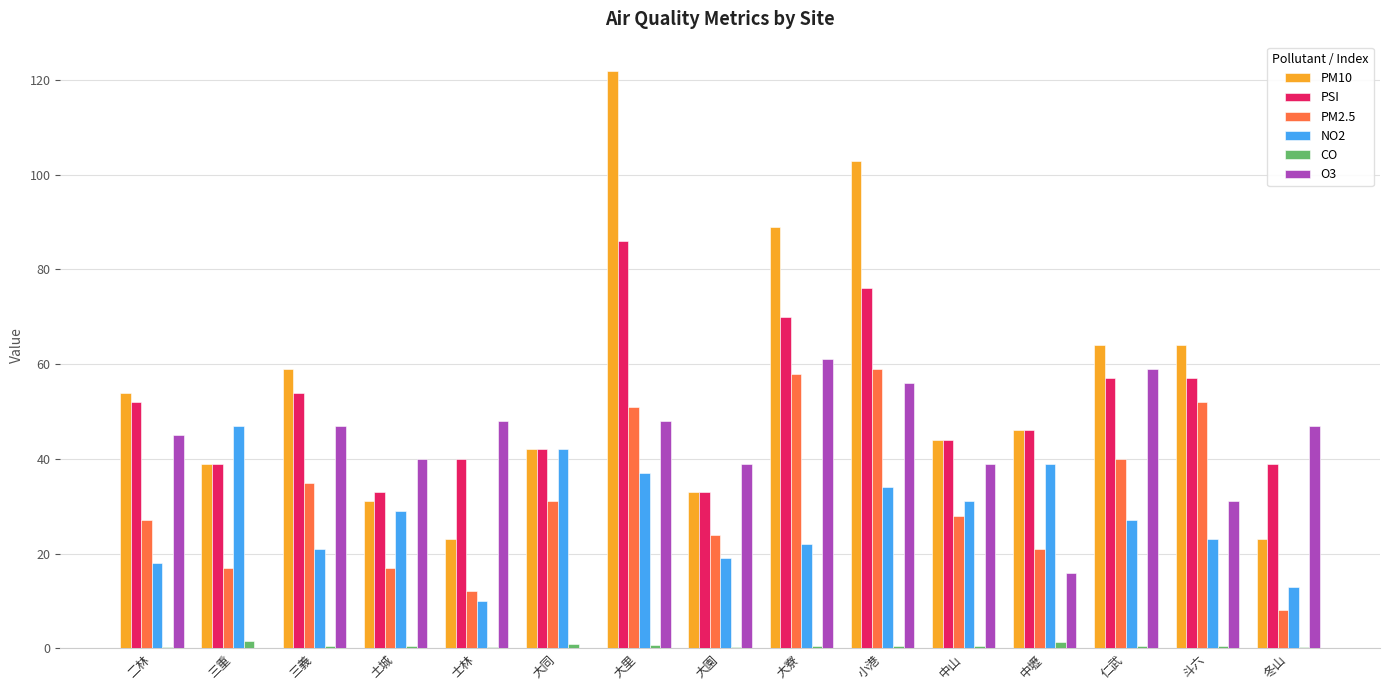

At which label does PM2.5 first exceed 28?

三義